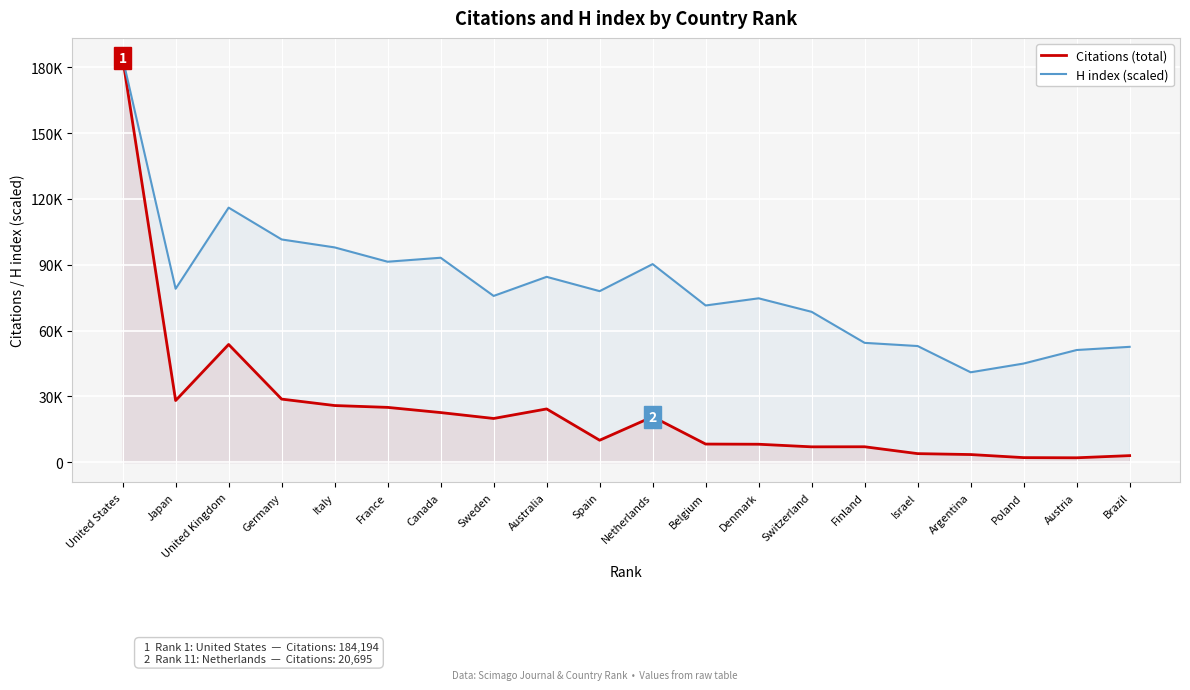

What is the difference between the maximum and minimum values in the H index (scaled) series?

143221.7